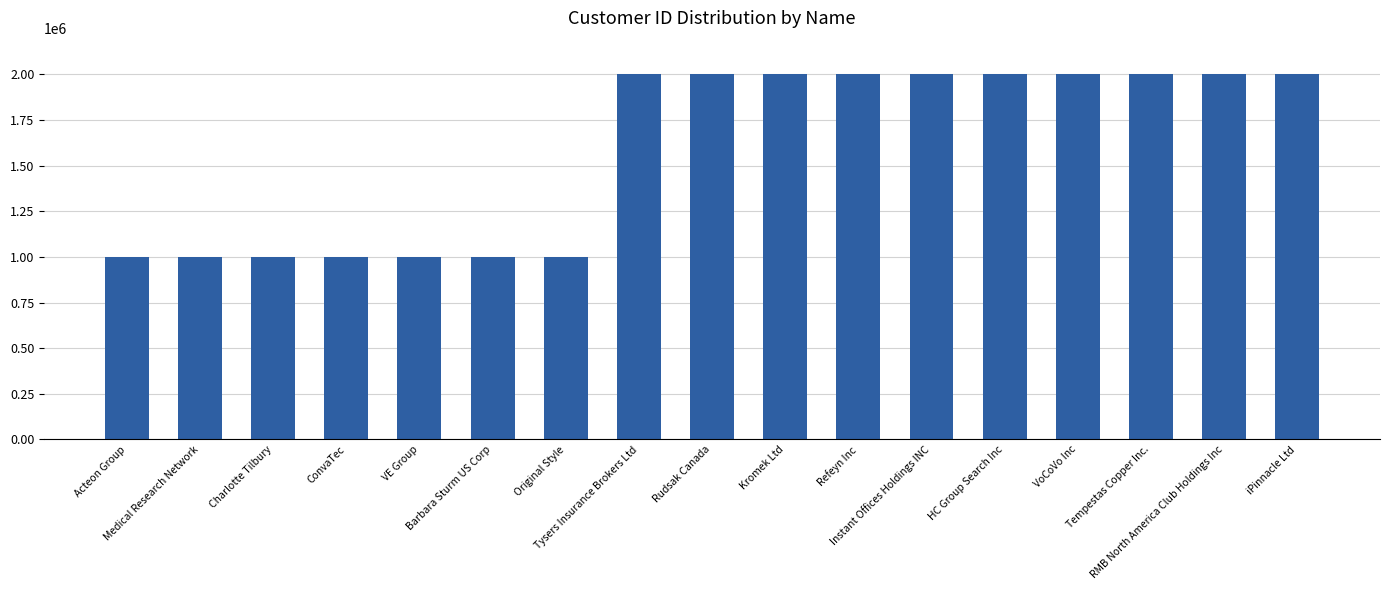

What is the label of the 7th bar from the left?

Original Style